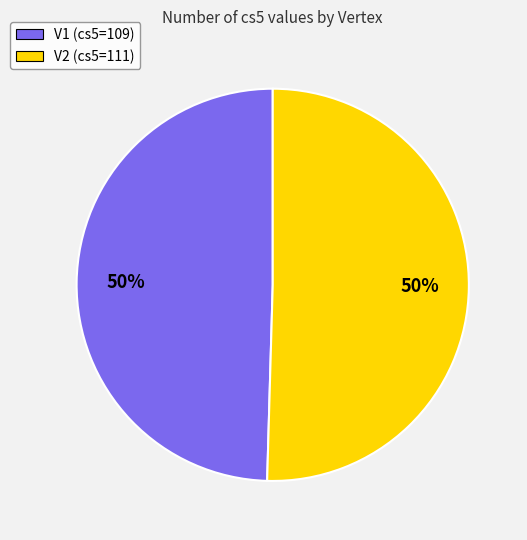

Do V1 (cs5=109) and V2 (cs5=111) together represent more than half of the pie?

Yes